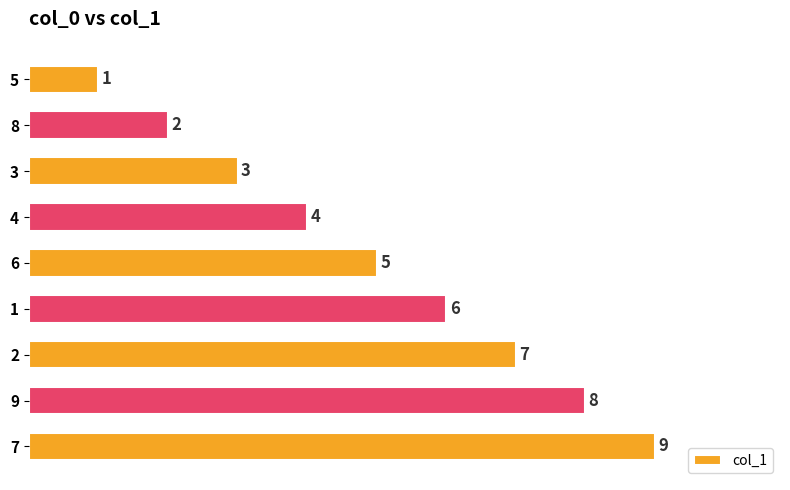

What is the difference between the maximum and minimum values?

8